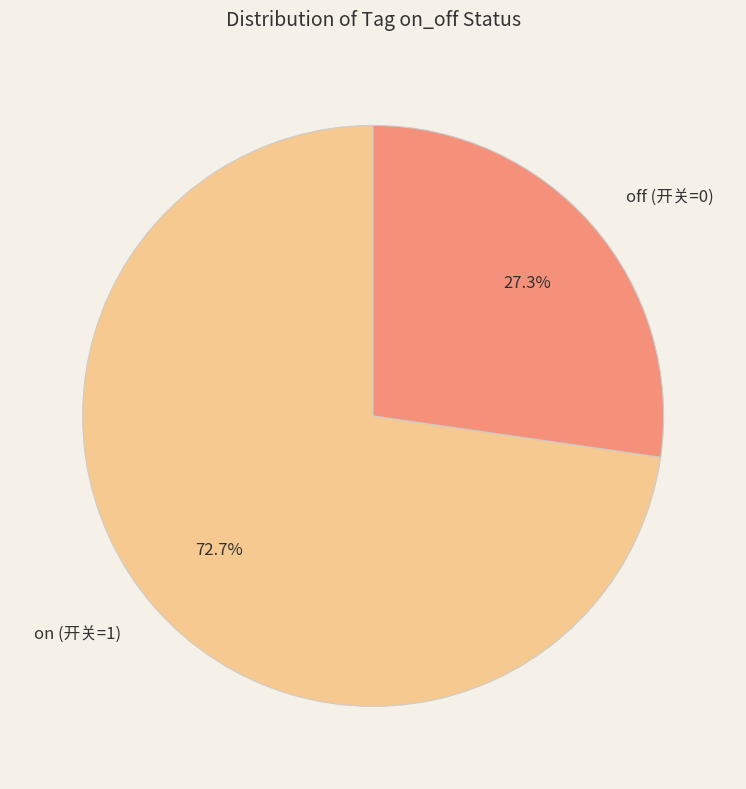

Which has a higher value, on (开关=1) or off (开关=0)?

on (开关=1)